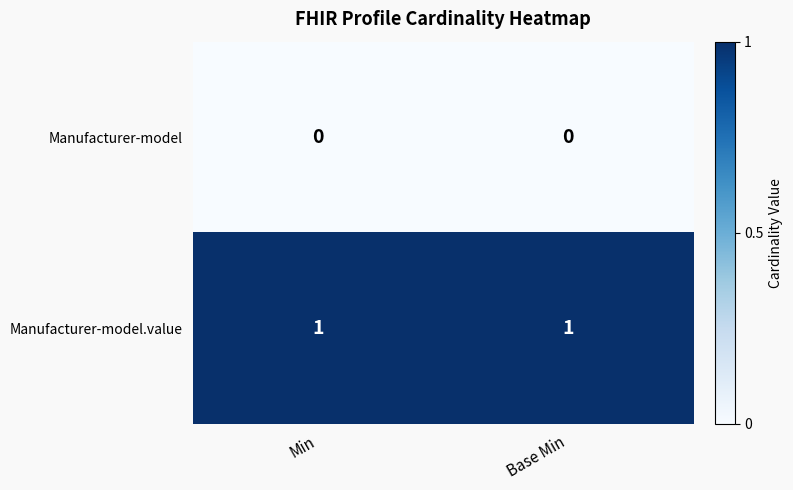

Reading left to right, what are all the values shown in this chart?

Manufacturer-model: 0	0
Manufacturer-model.value: 1	1